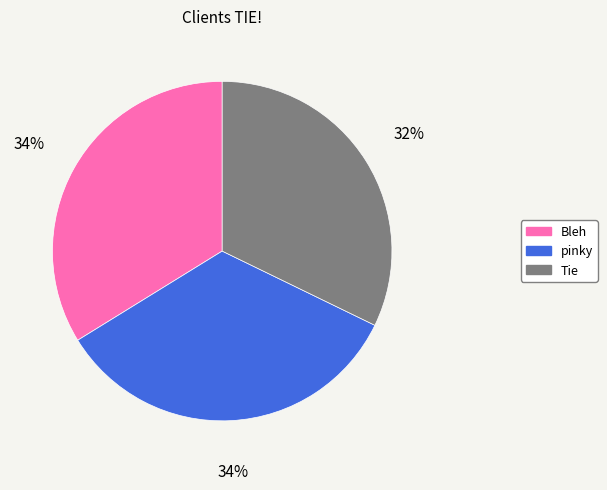

Is the sum of Bleh and pinky greater than half?

Yes